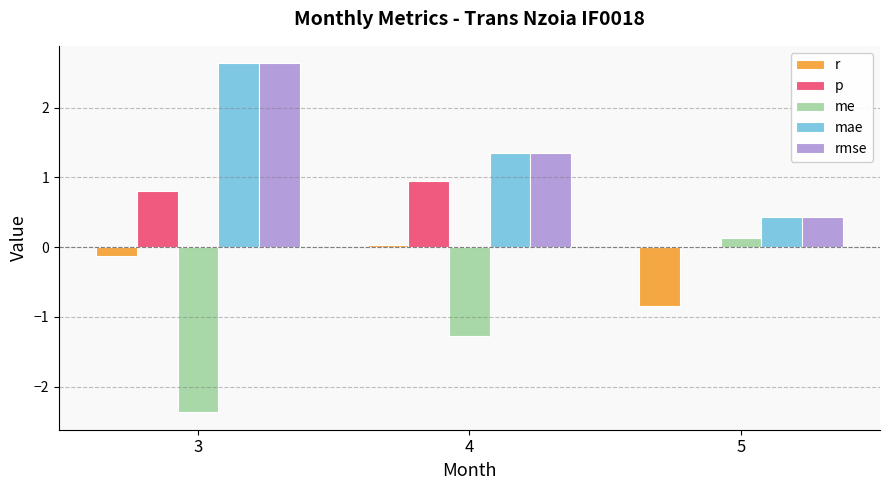

What is the total value across all series at 5?

0.2